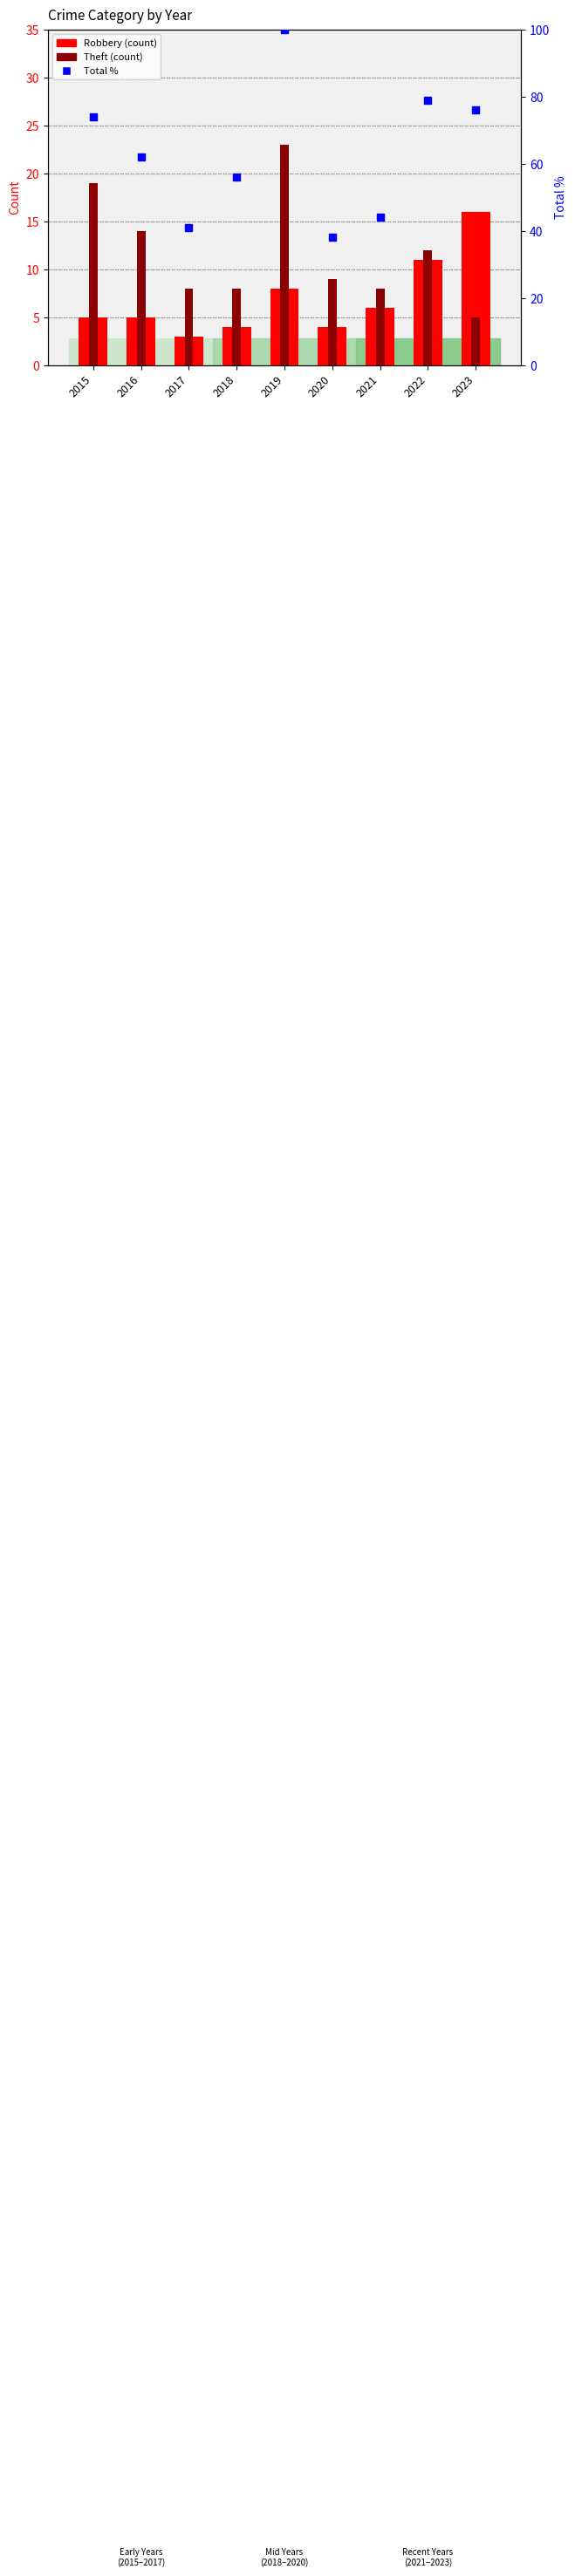

What are all the series names shown in the legend?

Robbery, Theft, Total %